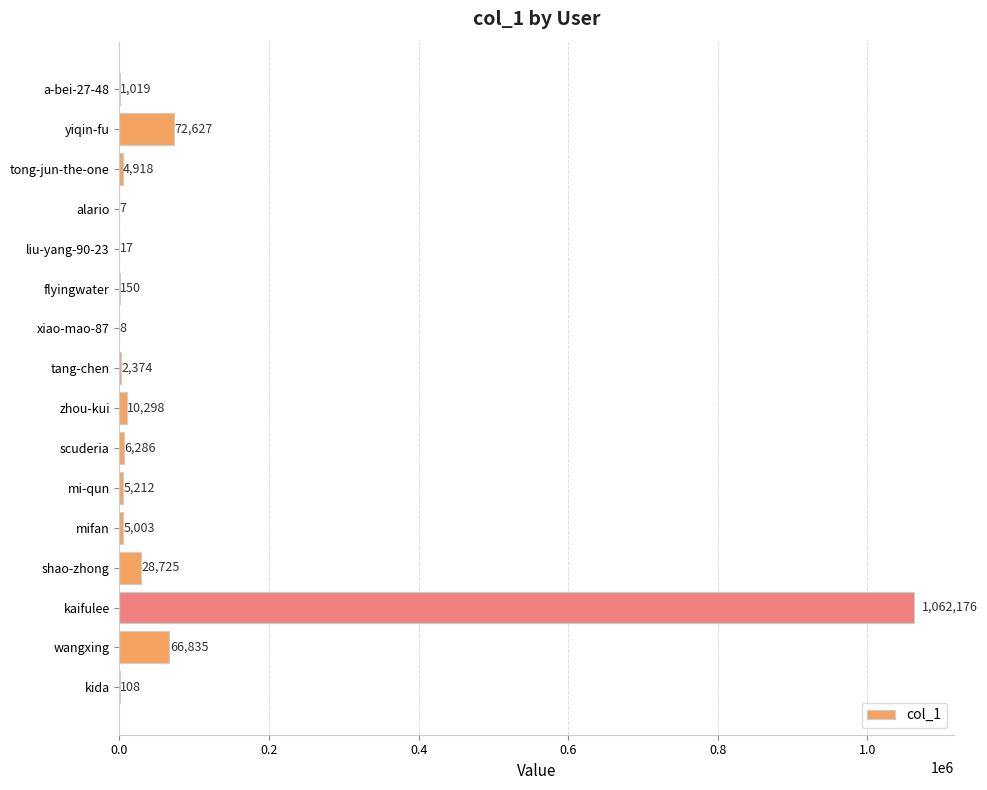

Where is the data nearest to the value 531091?

yiqin-fu